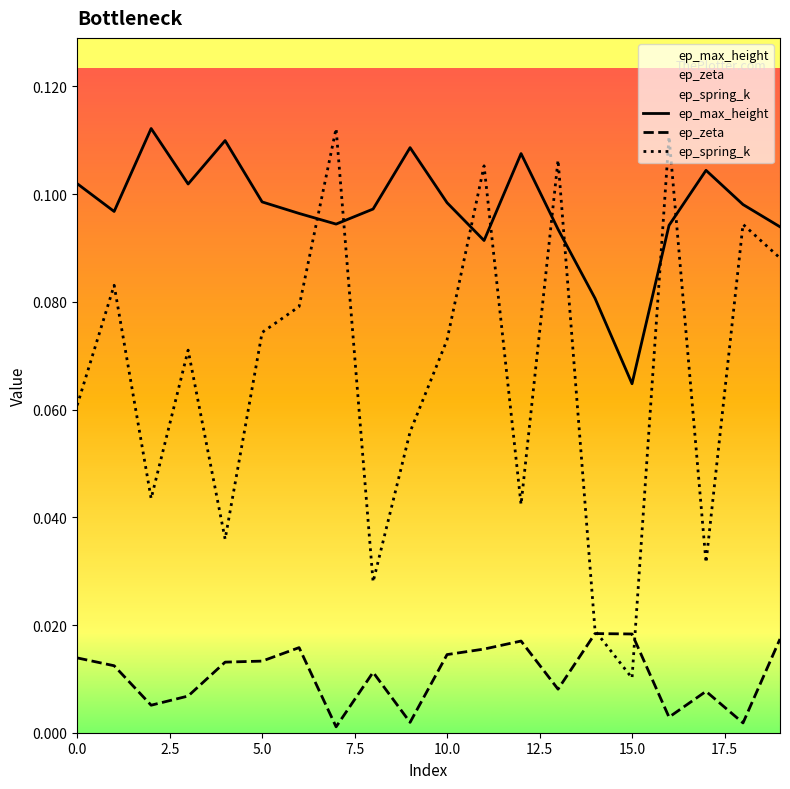

How many interior local peaks does the ep_spring_k series have?

7